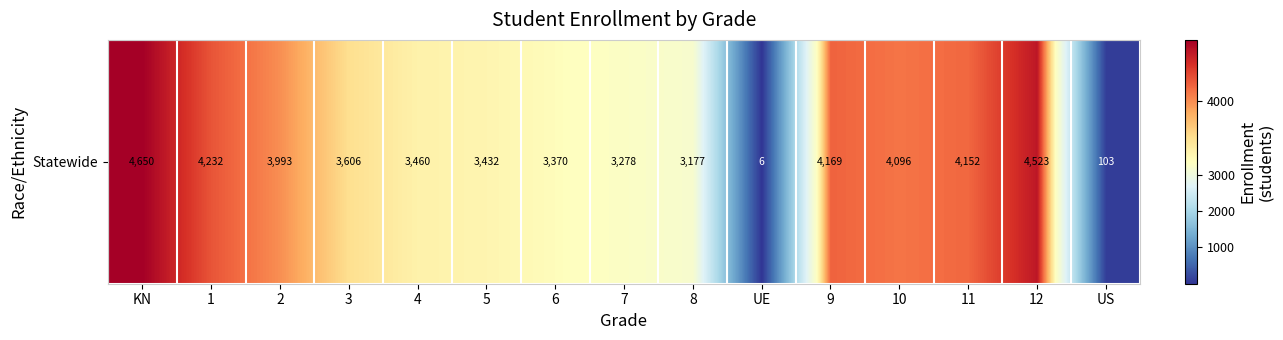

What is the average value?

3350